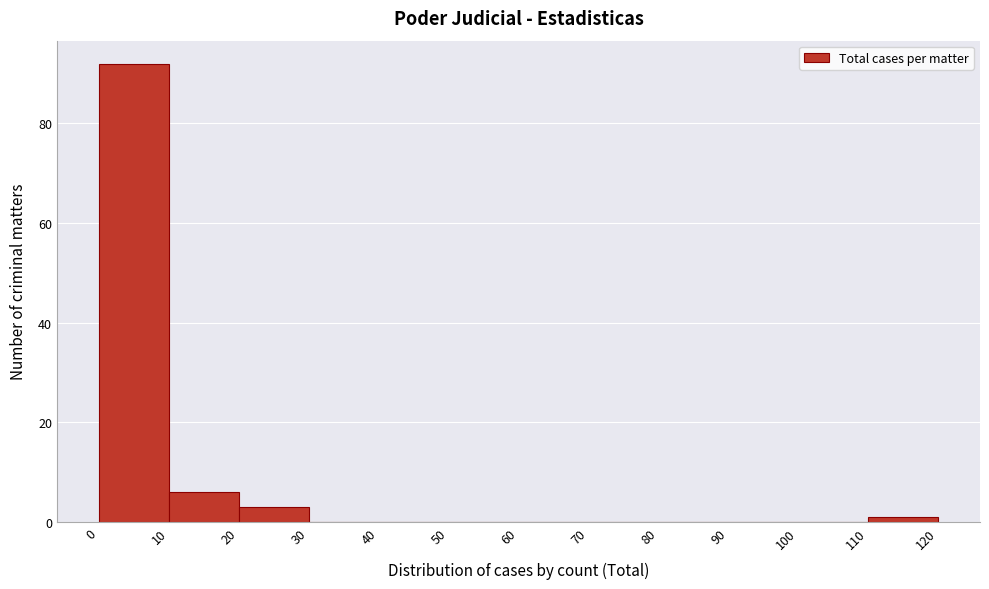

Reading left to right, list every bar in this chart as the range it spans on the x-axis followed by its height. The values are not printed on the chart, so give them approximately, as read against the axis.

0 to 10: 92
10 to 20: 6
20 to 30: 4
30 to 40: 0
40 to 50: 0
50 to 60: 0
60 to 70: 0
70 to 80: 0
80 to 90: 0
90 to 100: 0
100 to 110: 0
110 to 120: under 2